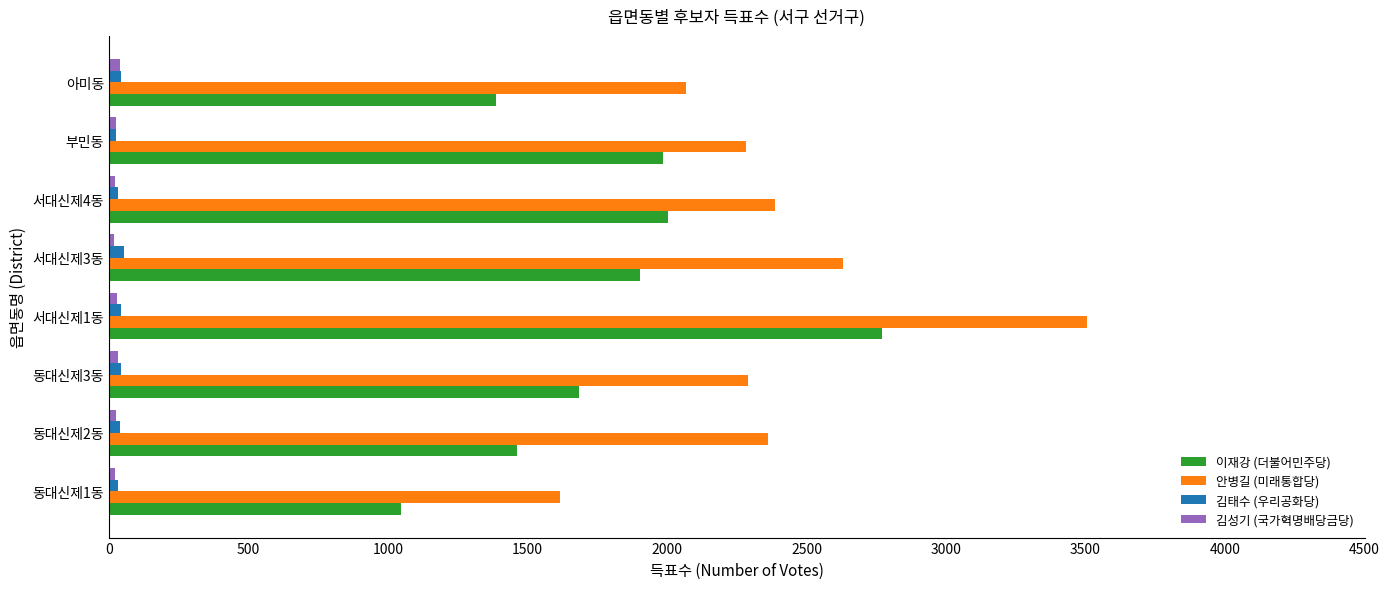

Which series has the largest range (max minus min)?

안병길 (미래통합당)